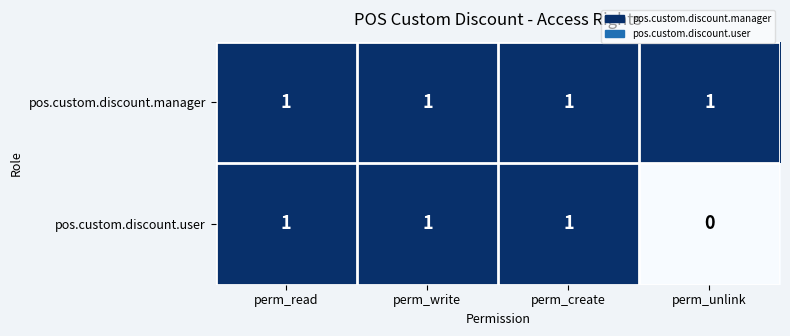

Between perm_read and perm_unlink, which series saw the biggest shift?

pos.custom.discount.user